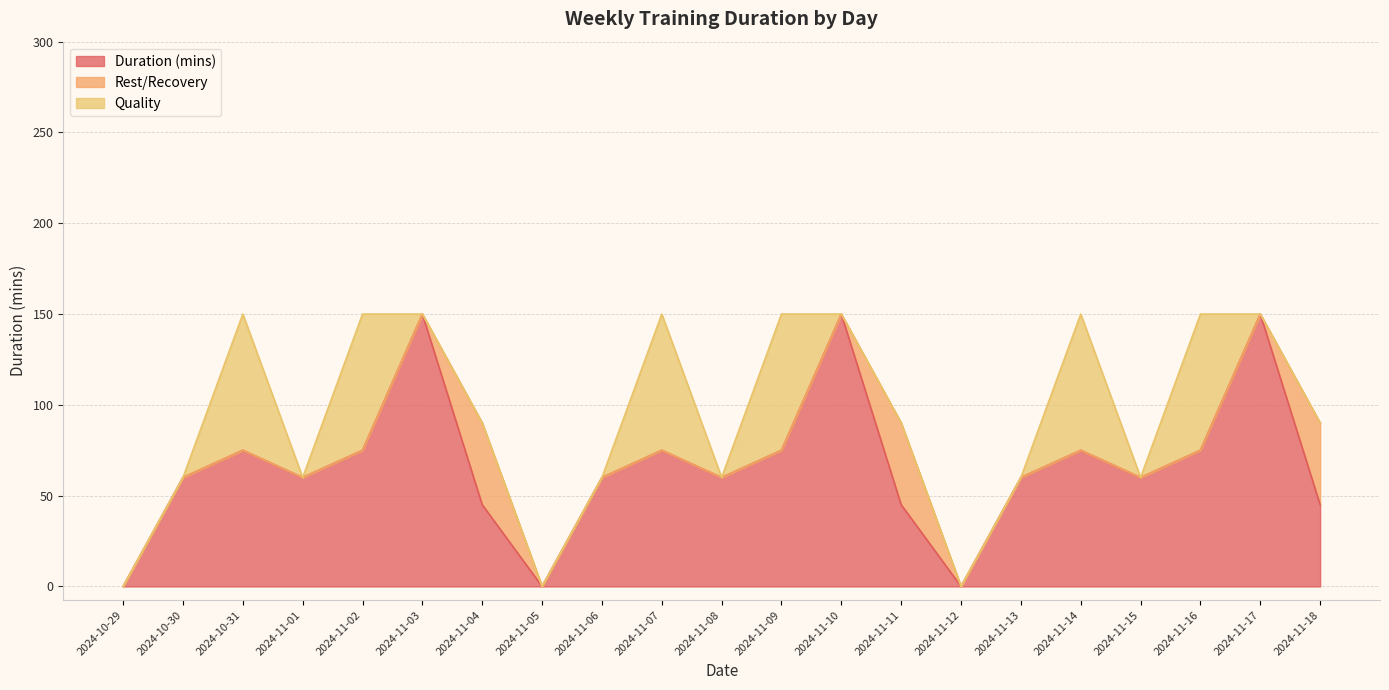

The Duration (mins) series shows -99 at 2024-10-29. True or false?

False